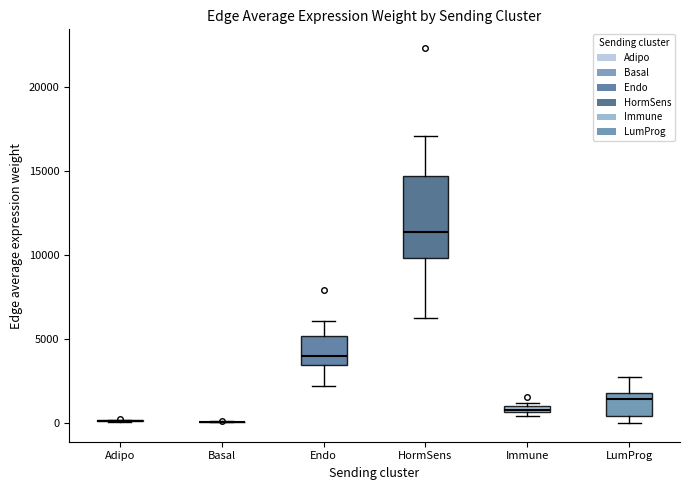

Which box is the tallest, from its lower edge to its upper edge?

HormSens